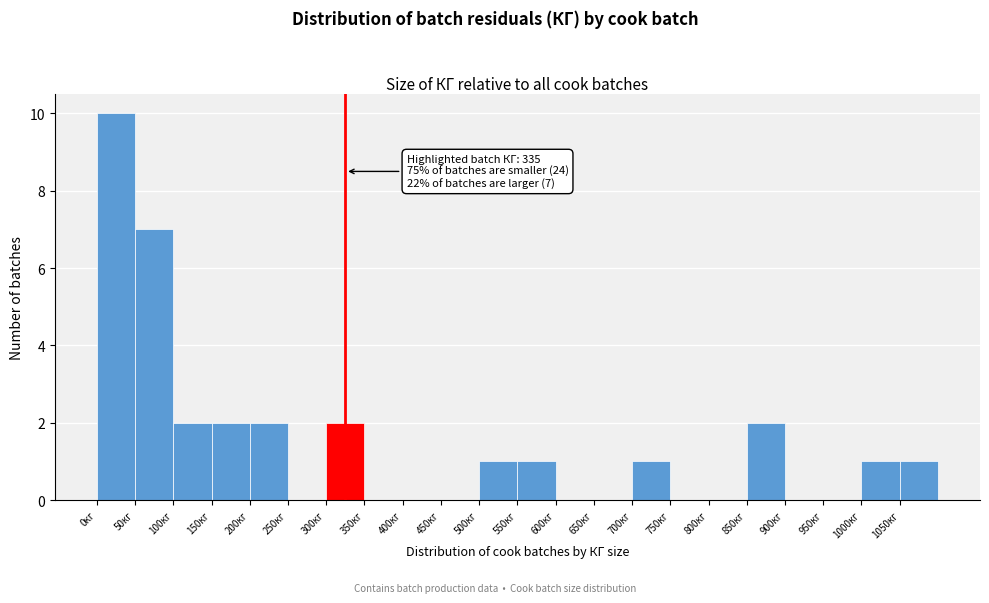

Over which range of the x-axis is the bar tallest?

0 to 50